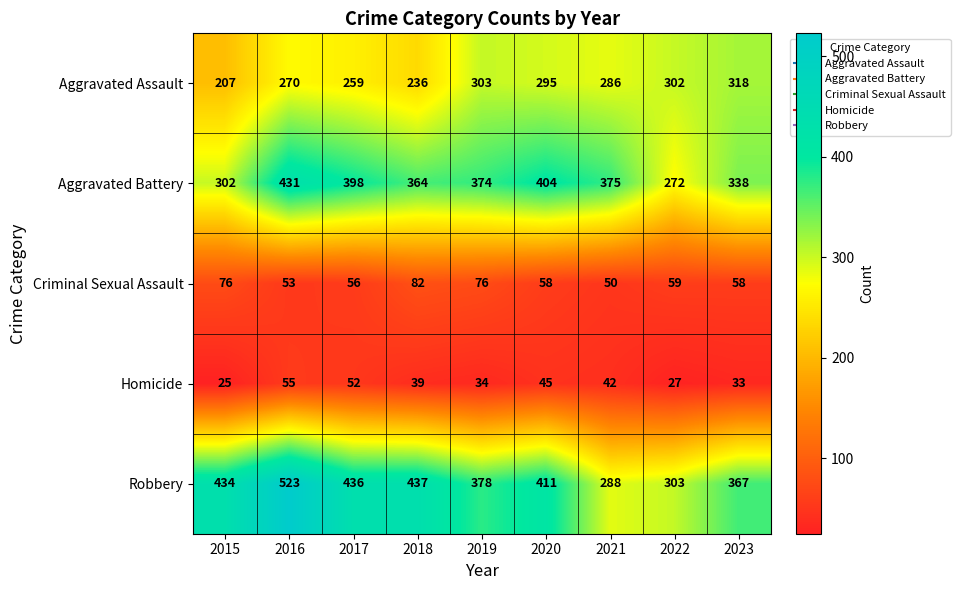

The value of Robbery at 2015 is 434. True or false?

True